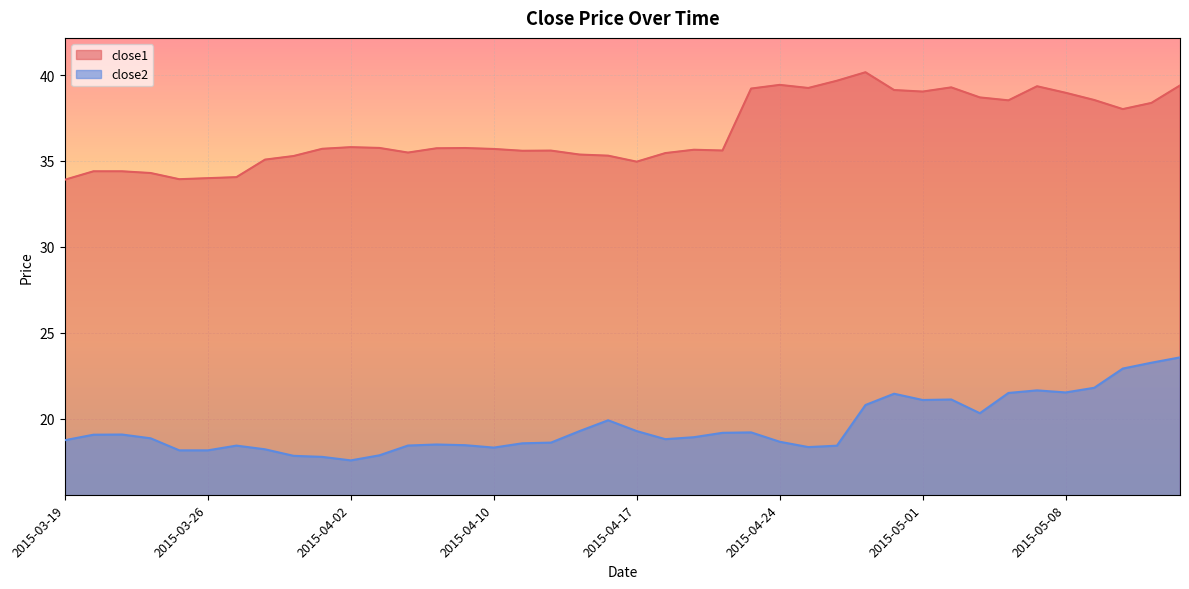

What is the label of the 1st point from the right?

2015-05-14